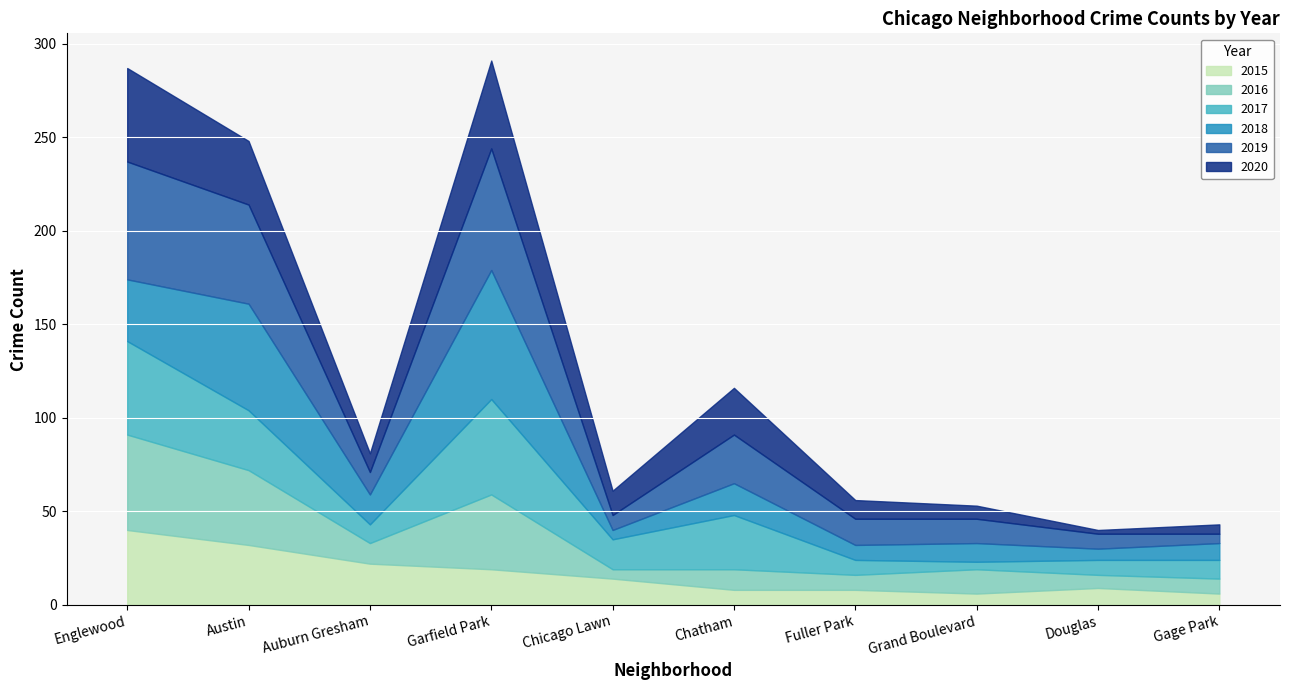

At which category is the sum across all series the highest?

Garfield Park